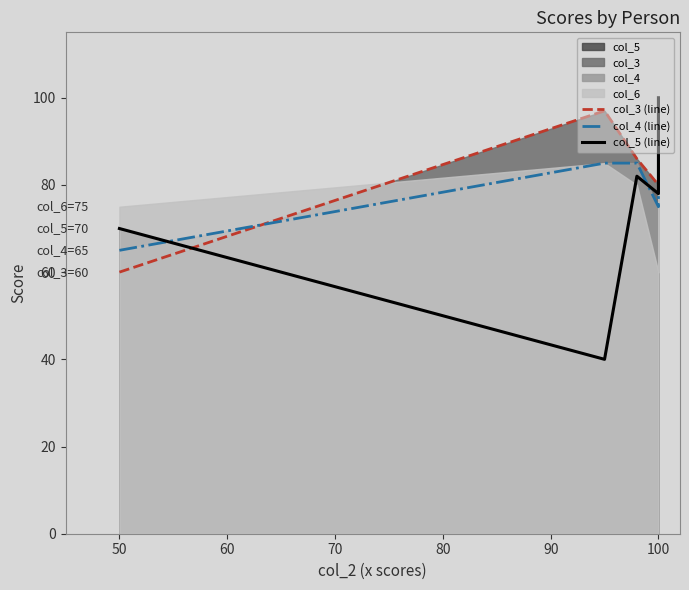

Rank the series by their maximum value, from highest to lowest.

col_3 (line), col_4 (line), col_5 (line)